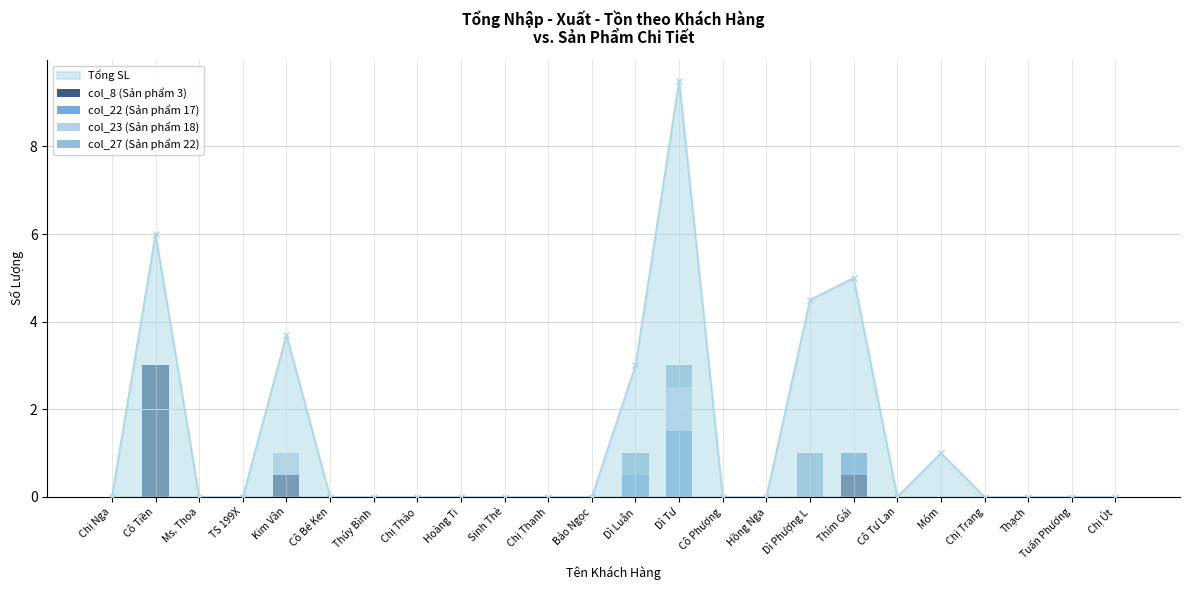

At which label is col_8 (Sản phẩm 3) closest to 1?

Kim Vân